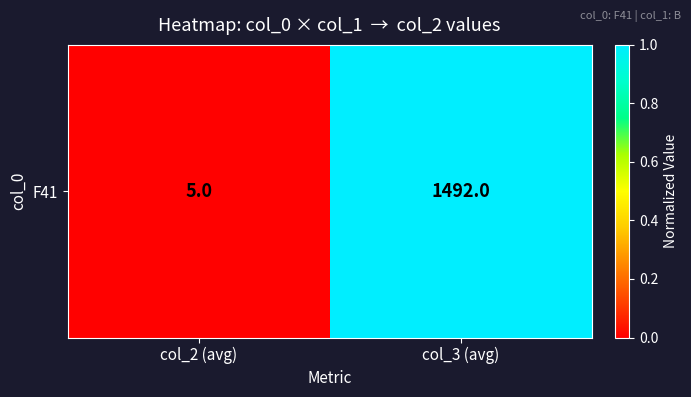

List the labels in order of value, smallest first.

col_2 (avg), col_3 (avg)